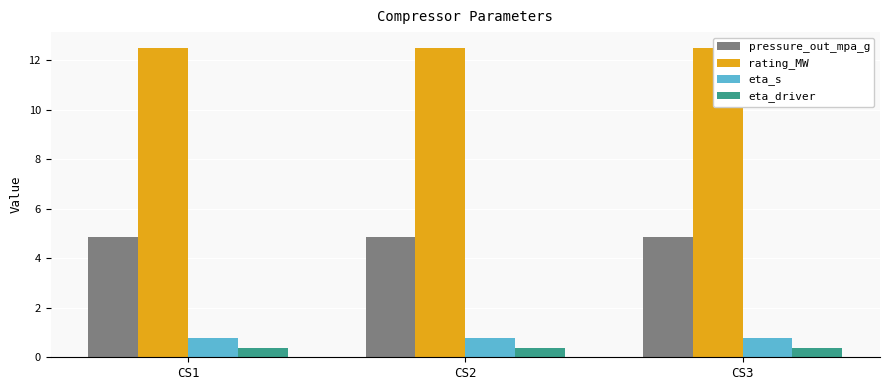

What is the greatest value displayed?

12.5